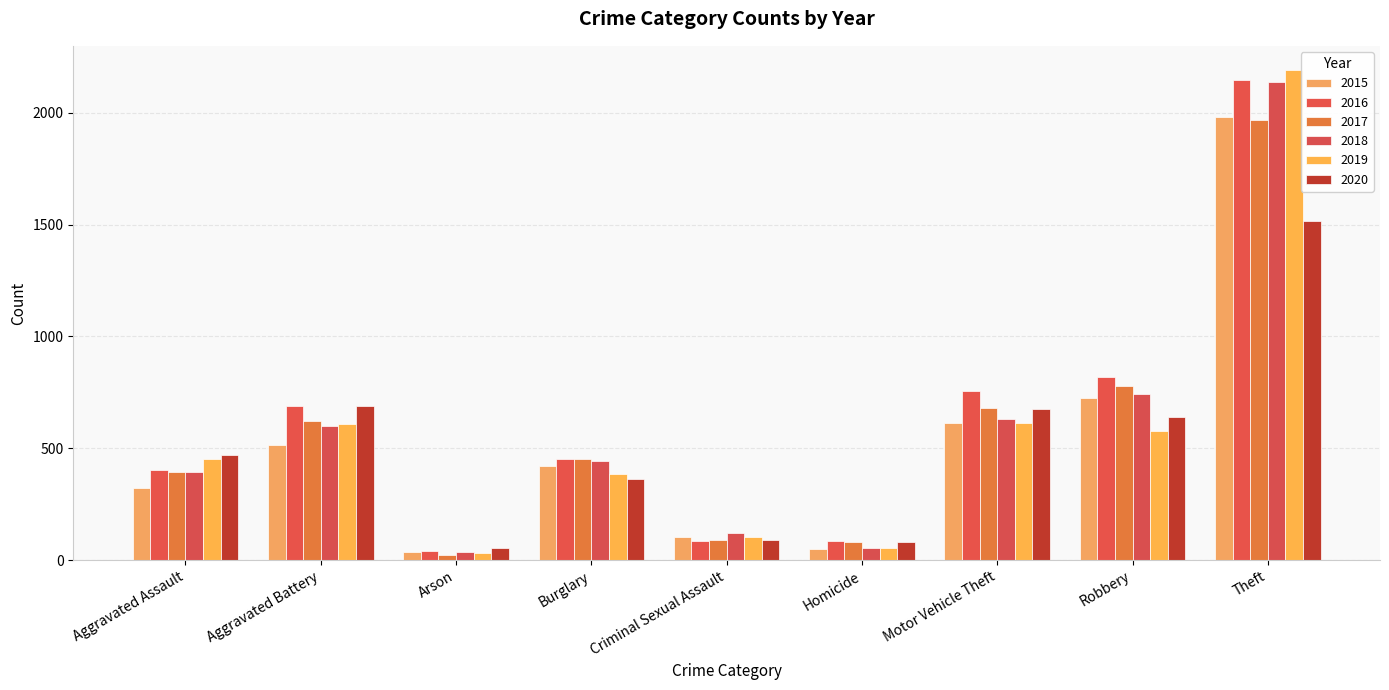

What is the difference between the highest and lowest values at Aggravated Battery?

176